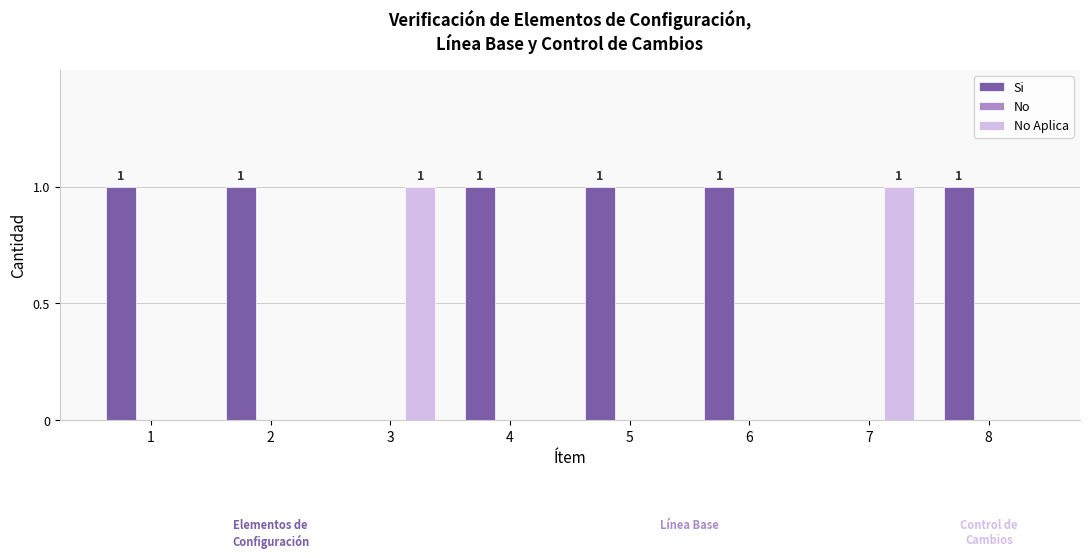

How many groups of bars are there?

8